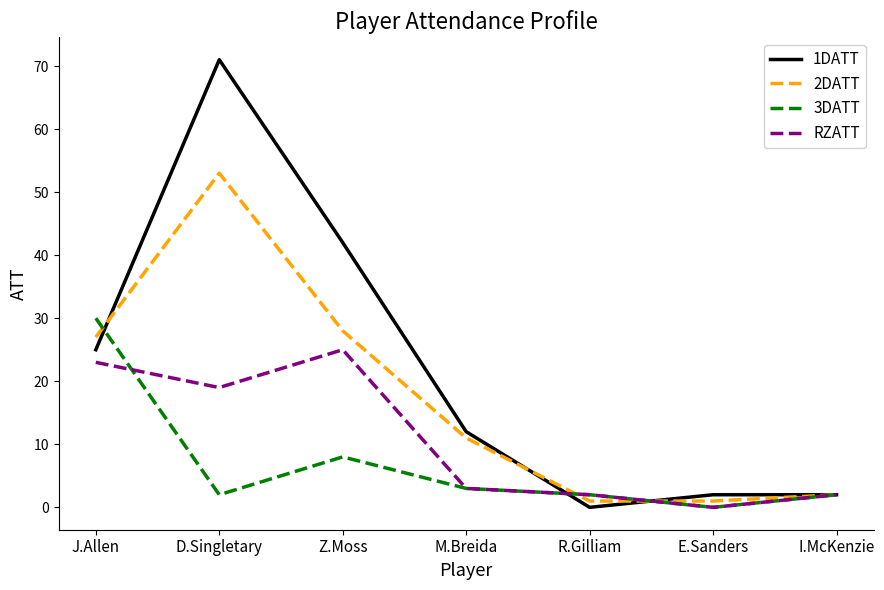

Is it true that 1DATT equals 30 at R.Gilliam?

False